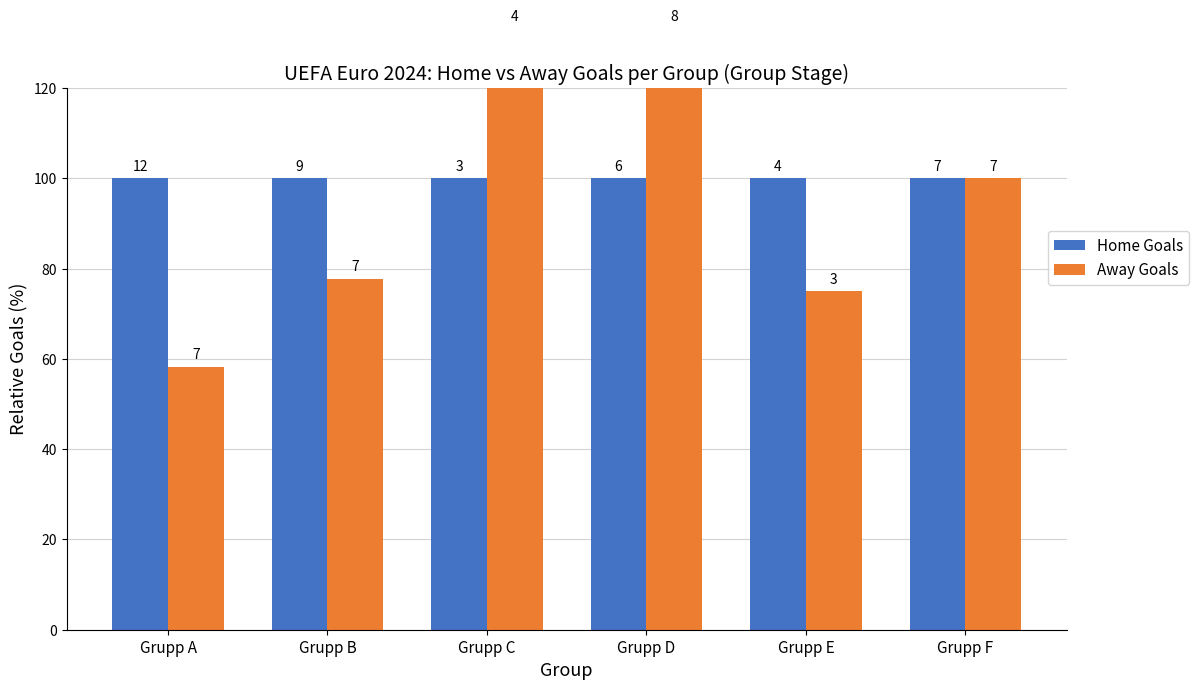

Reading right to left, transcribe all the data shown in this chart.

Home Goals: Grupp F=100.0	Grupp E=100.0	Grupp D=100.0	Grupp C=100.0	Grupp B=100.0	Grupp A=100.0
Away Goals: Grupp F=100.0	Grupp E=75.0	Grupp D=133.3	Grupp C=133.3	Grupp B=77.8	Grupp A=58.3